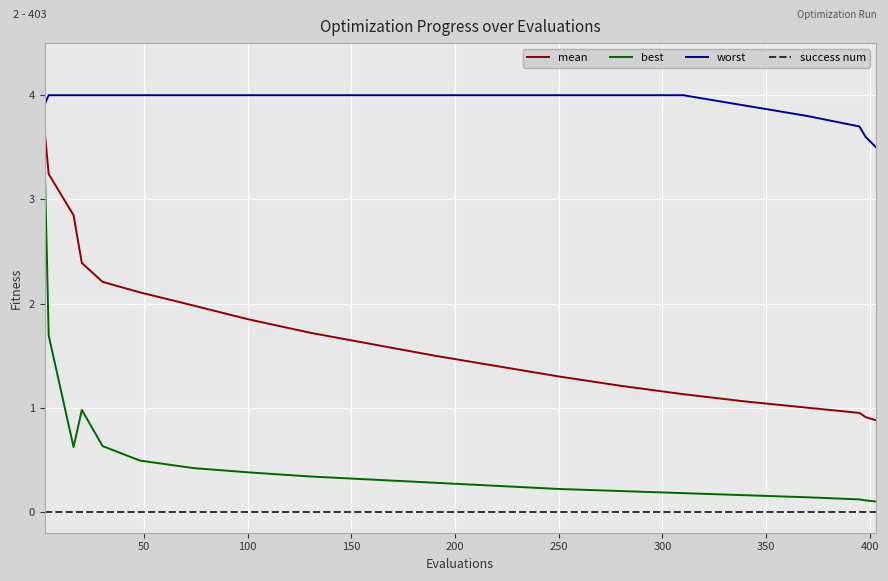

True or false: best and mean intersect in this chart.

False